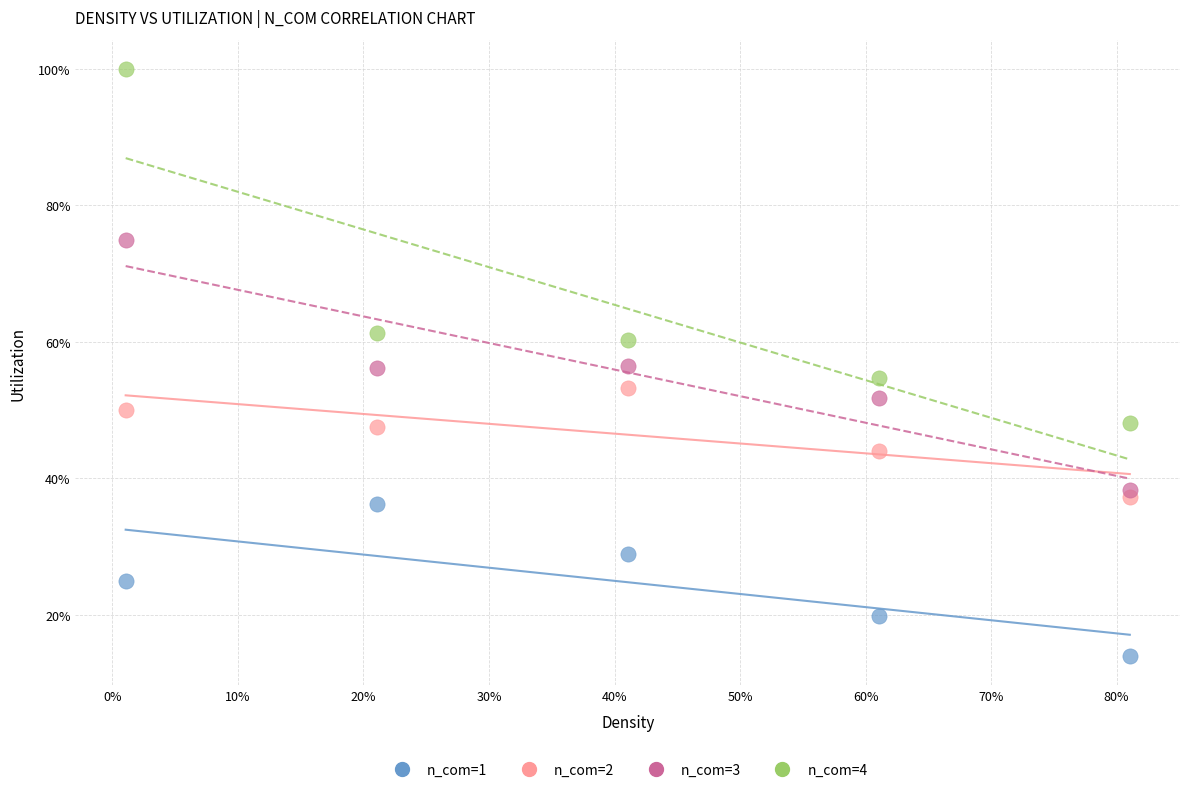

Which series contains the lowest Y value?

n_com=1